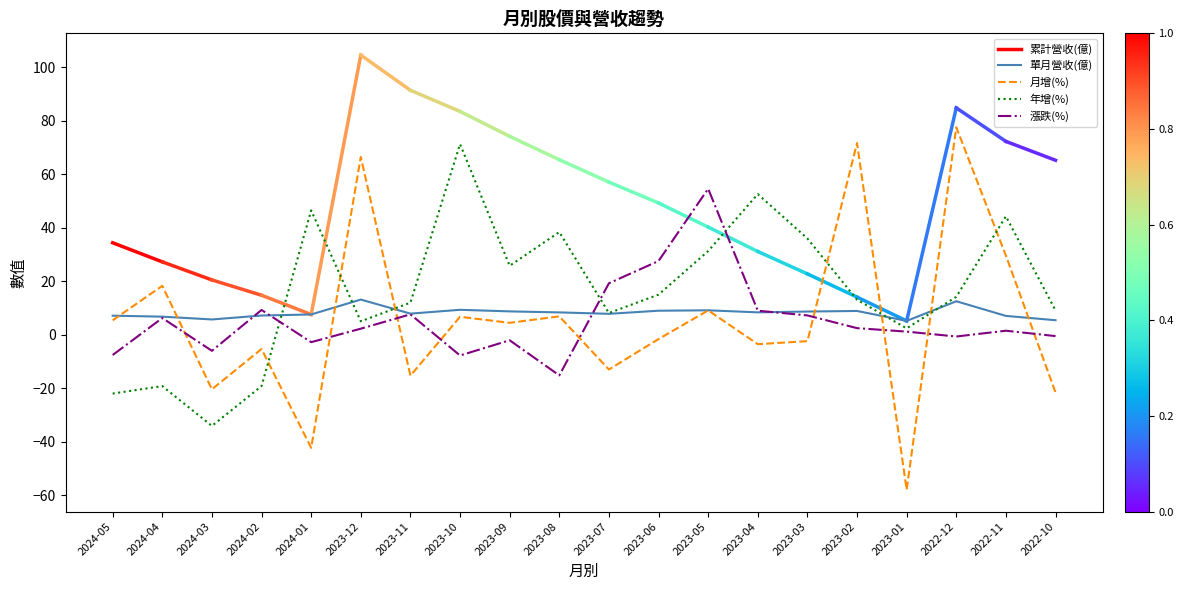

What is the sum of all 年增(%) values?

330.6